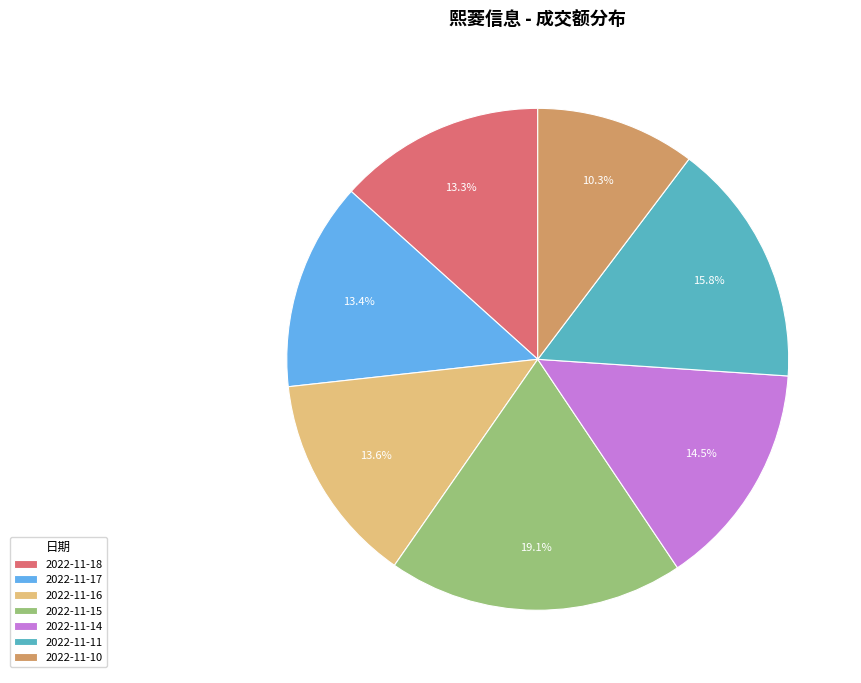

Is 2022-11-14 the majority of the pie?

No